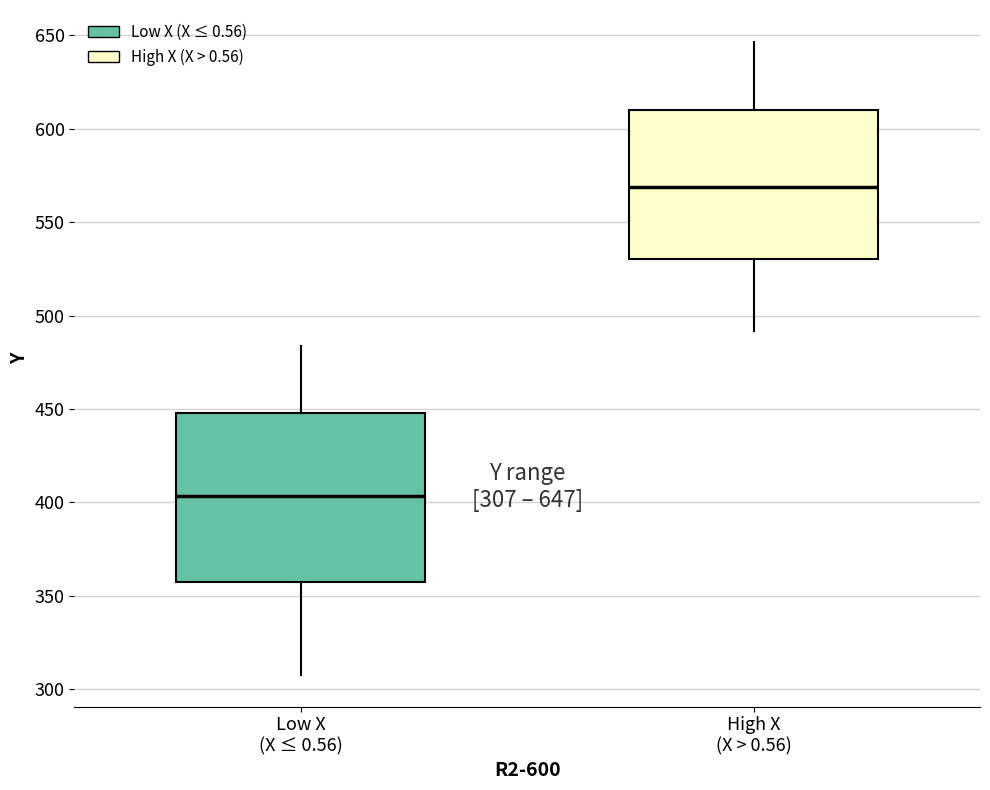

Comparing the boxes themselves (not the whiskers), which one is the tallest?

Low X (X ≤ 0.56)